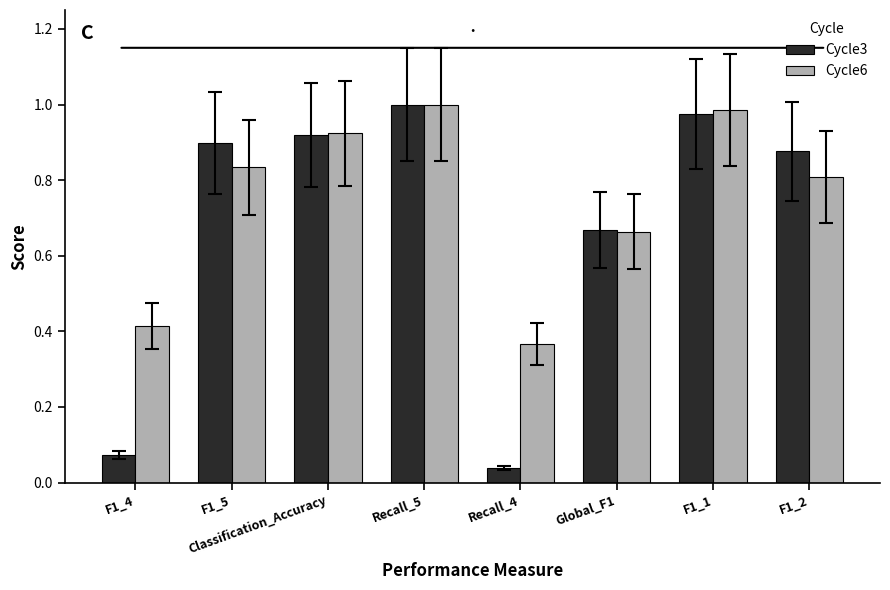

What are all the series names shown in the legend?

Cycle3, Cycle6